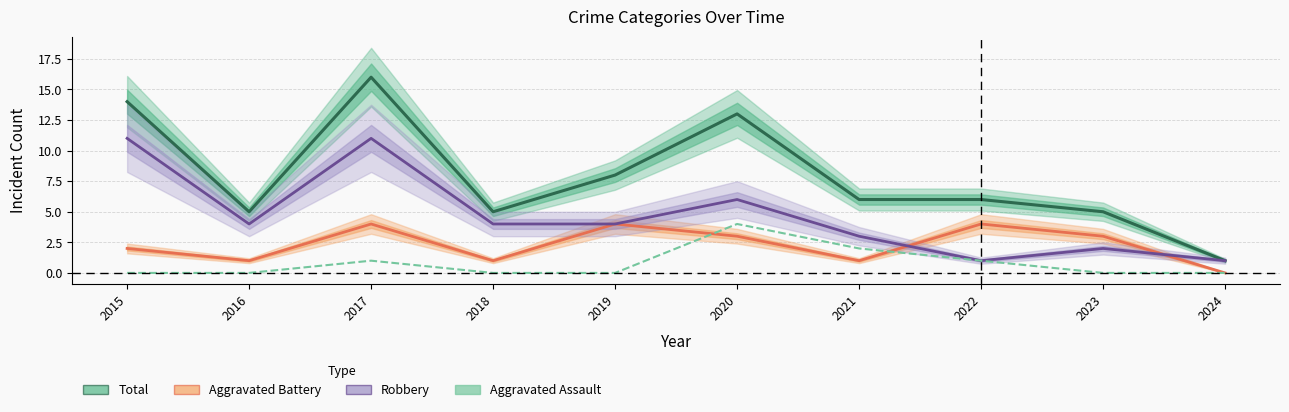

Count the Robbery values in the range 2 to 6.

6